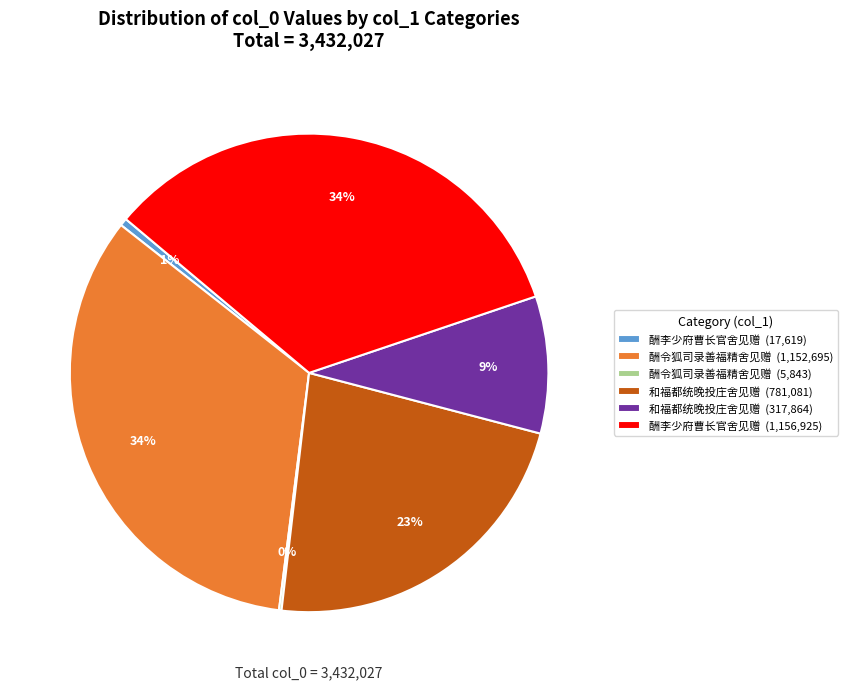

Do 酬李少府曹长官舍见赠 (1,156,925) and 酬令狐司录善福精舍见赠 (1,152,695) together represent more than half of the pie?

Yes